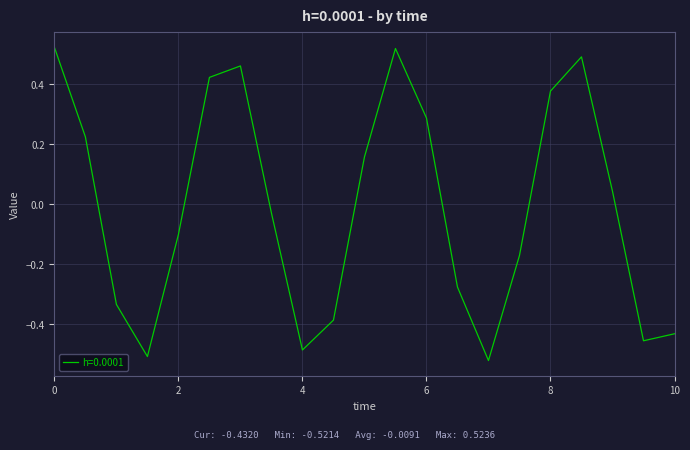

What is the label of the 13th point from the left?

6.0